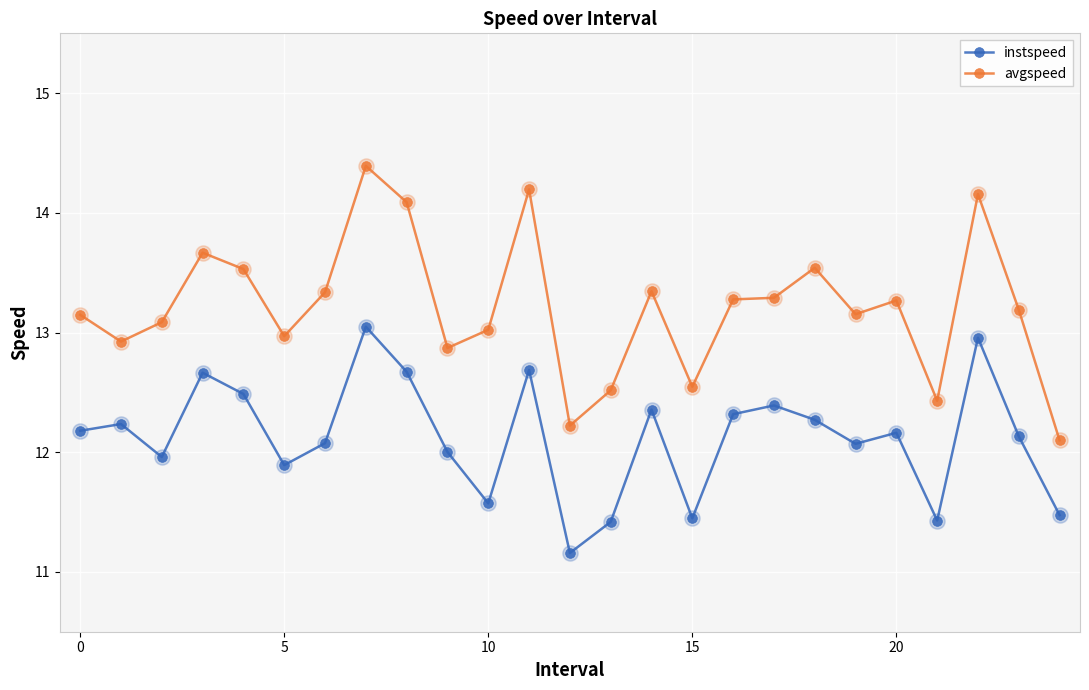

What is the sum of all instspeed values?

303.1